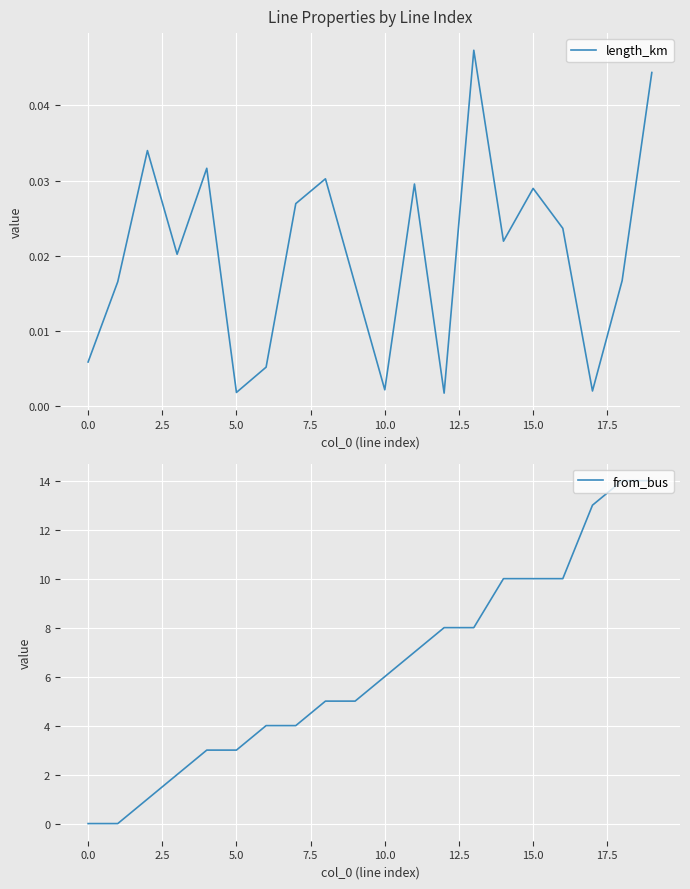

Where does the from_bus series first go above 6?

11